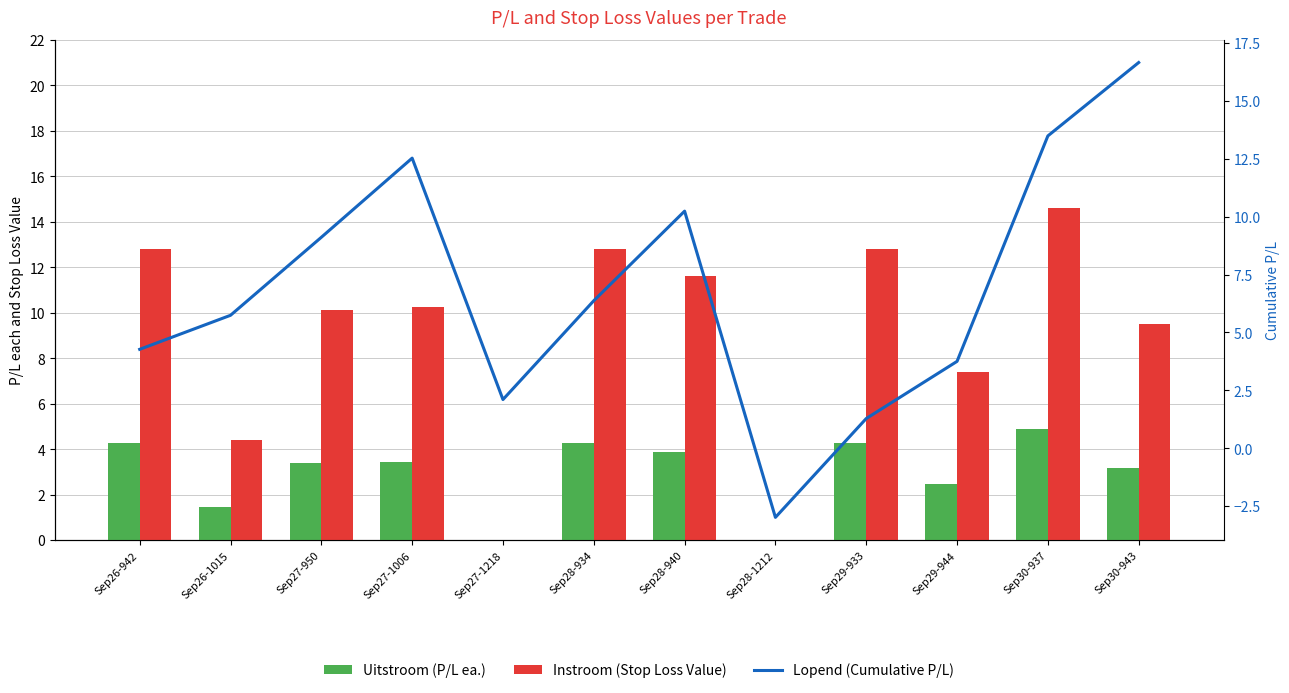

At Sep27-950, list the series in order from smallest to largest.

Uitstroom (P/L ea.), Lopend (Cumulative P/L), Instroom (Stop Loss Value)